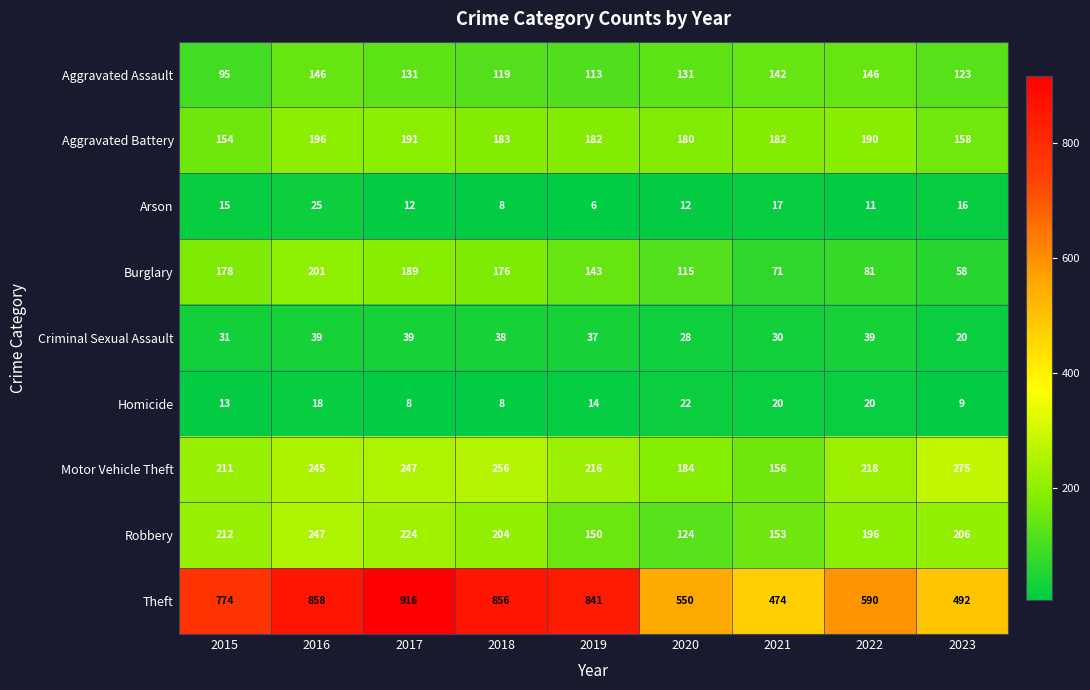

List the series in order of their peak value, highest first.

Theft, Motor Vehicle Theft, Robbery, Burglary, Aggravated Battery, Aggravated Assault, Criminal Sexual Assault, Arson, Homicide